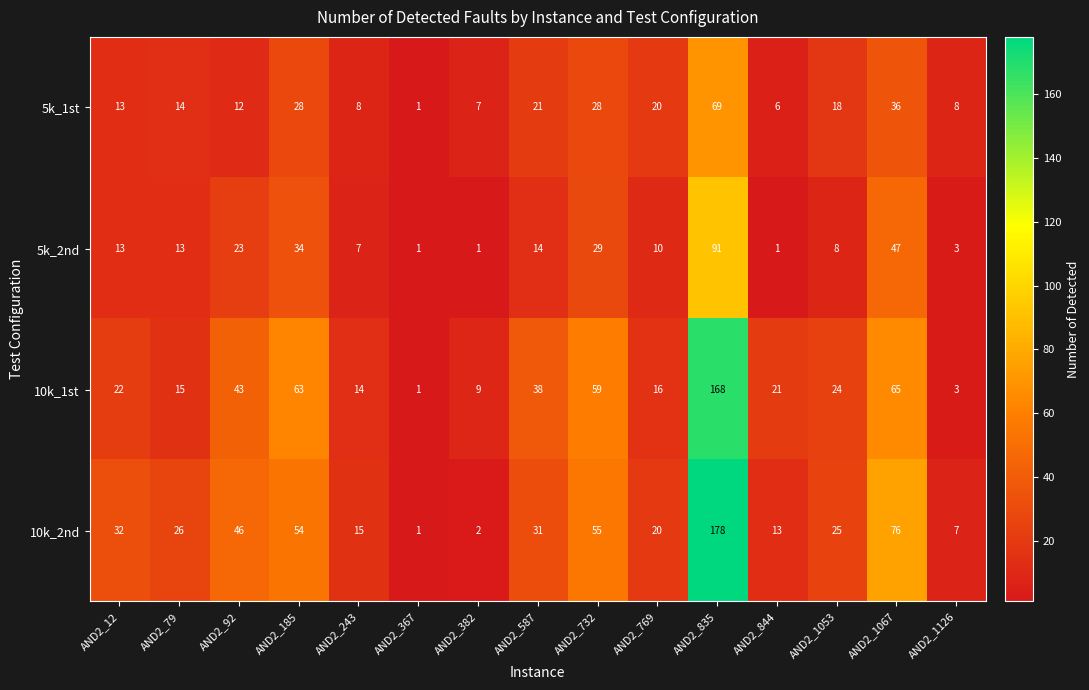

Which category has the highest value across all series?

AND2_835